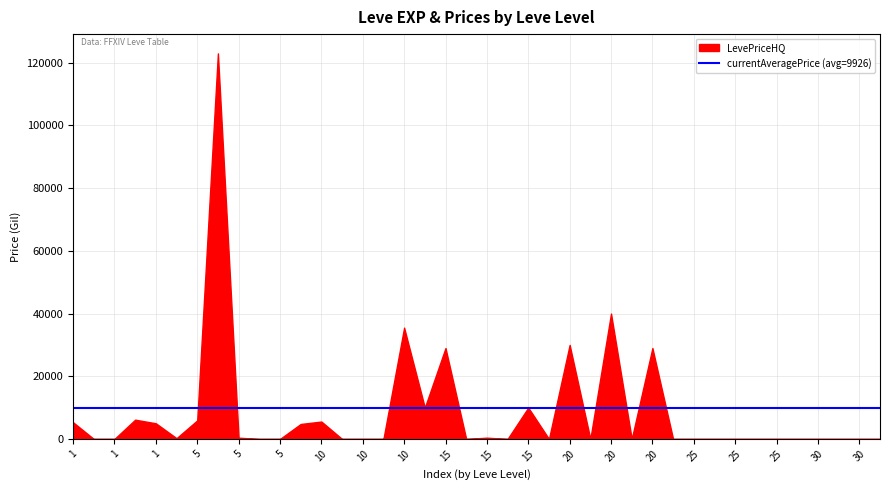

Where is the first local maximum for LevePriceHQ?

1